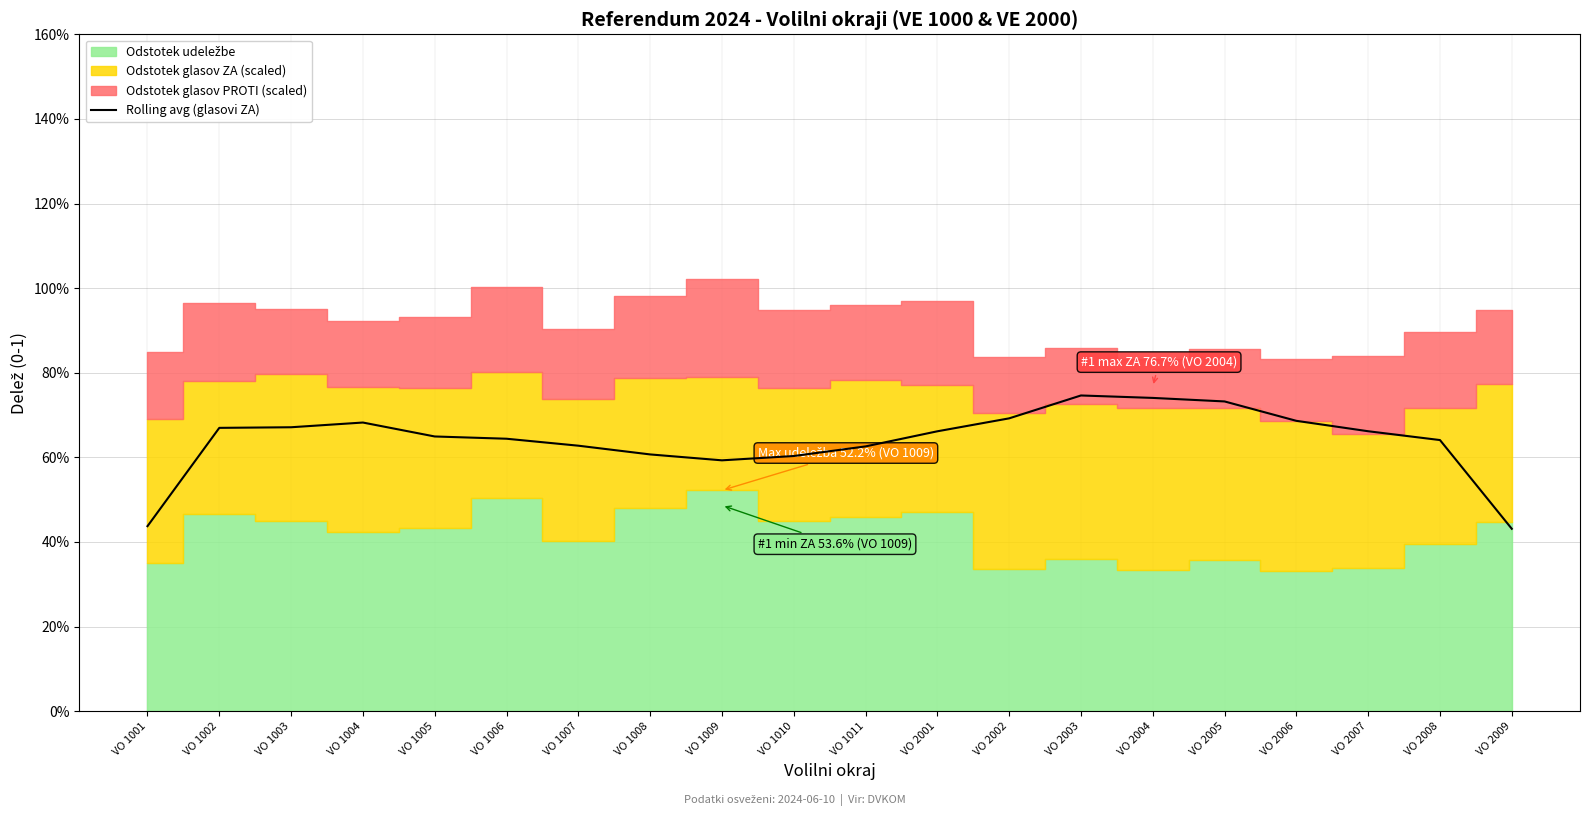

How many data points does each series have?

20